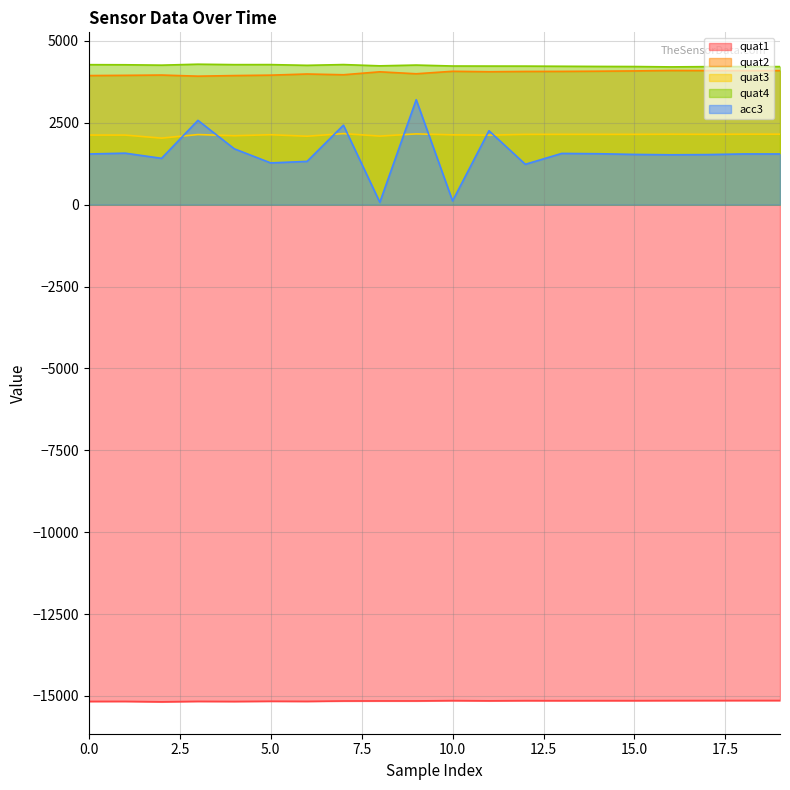

Reading left to right, transcribe all the data shown in this chart.

quat1: -15169	-15168	-15181	-15167	-15171	-15163	-15167	-15155	-15153	-15153	-15144	-15150	-15145	-15146	-15145	-15145	-15143	-15142	-15141	-15141
quat2: 3943	3950	3959	3925	3943	3956	3991	3968	4058	3998	4074	4060	4069	4071	4077	4085	4098	4095	4094	4094
quat3: 2127	2126	2033	2142	2106	2137	2091	2171	2095	2162	2133	2125	2147	2148	2148	2148	2152	2149	2153	2153
quat4: 4276	4273	4261	4290	4277	4278	4256	4279	4240	4264	4235	4233	4232	4227	4222	4219	4208	4216	4217	4217
acc3: 1549	1574	1416	2576	1707	1276	1323	2429	74	3207	116	2258	1234	1566	1557	1535	1524	1530	1550	1549